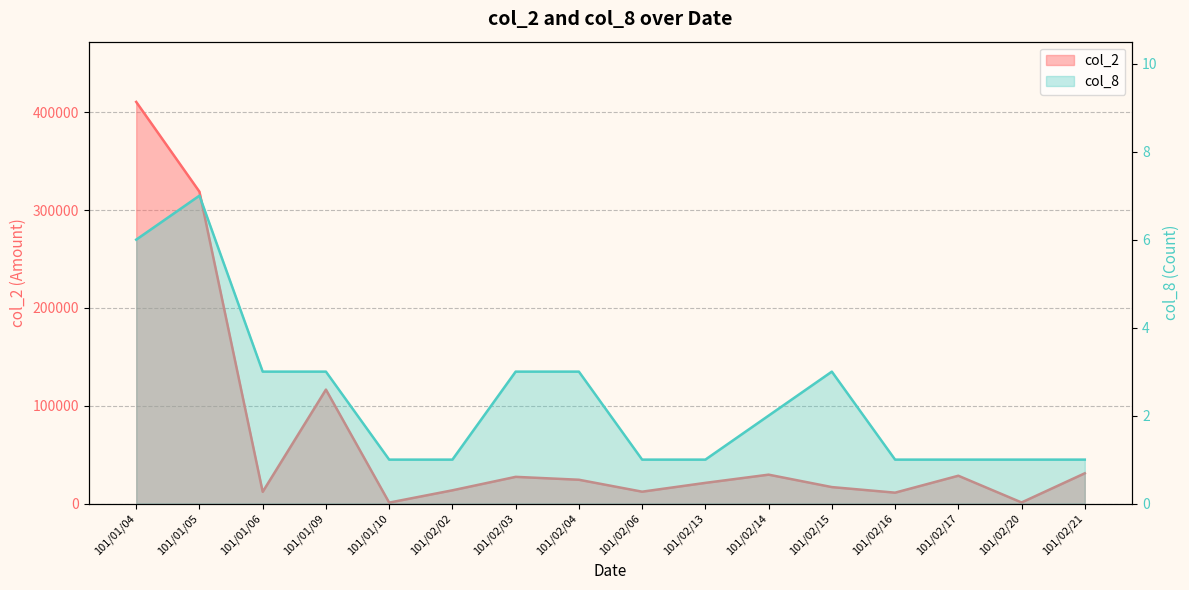

How many values in the col_2 series are below 24400?

8